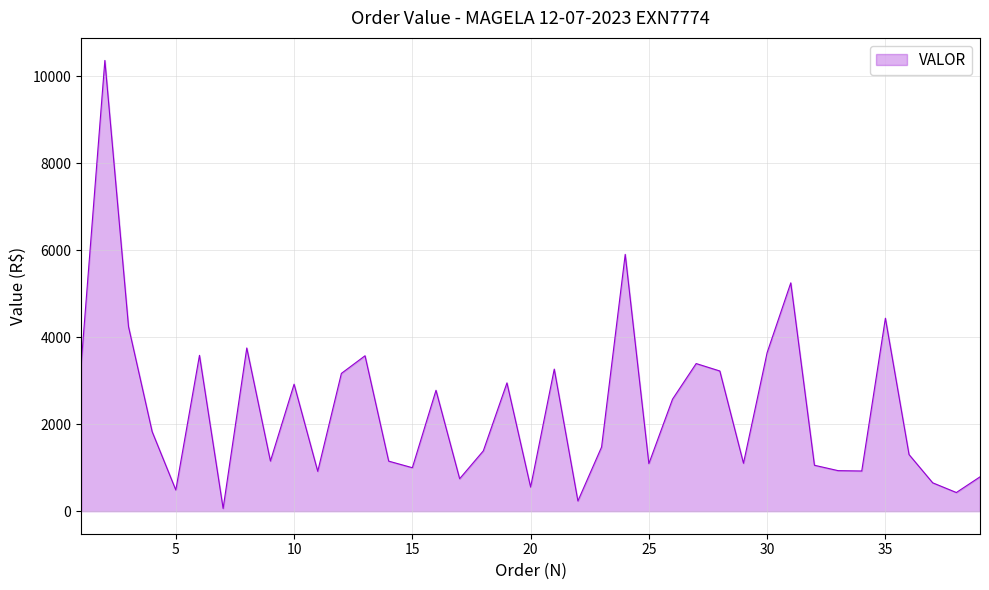

What is the smallest value displayed?

63.5